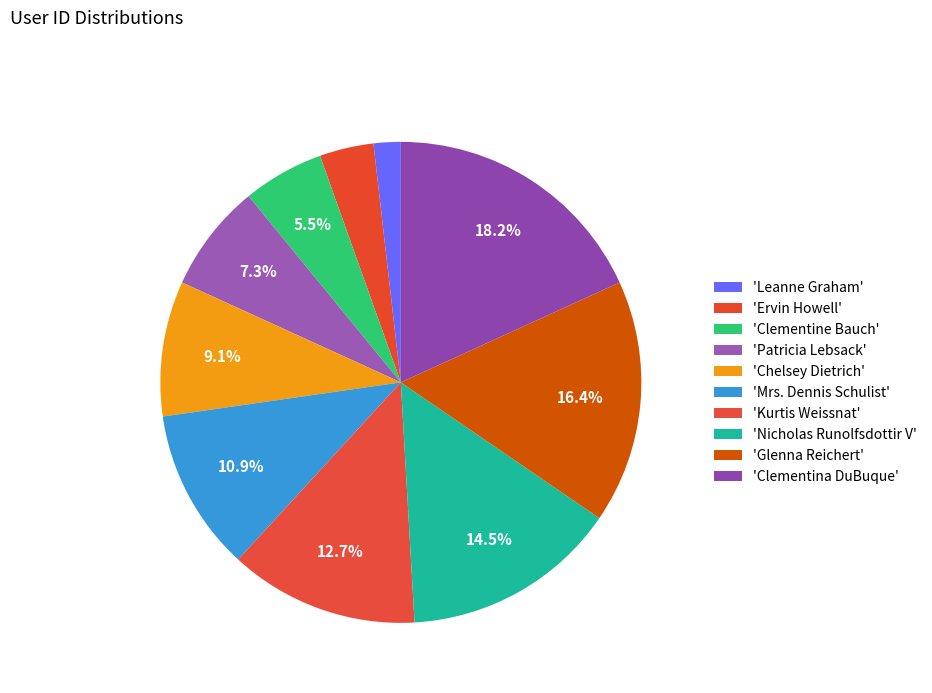

Count the number of slices in the pie.

10